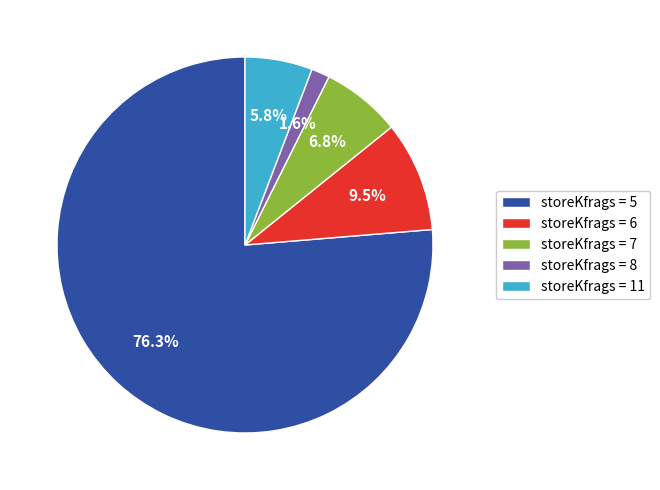

Which slice represents more than half of the pie?

storeKfrags = 5